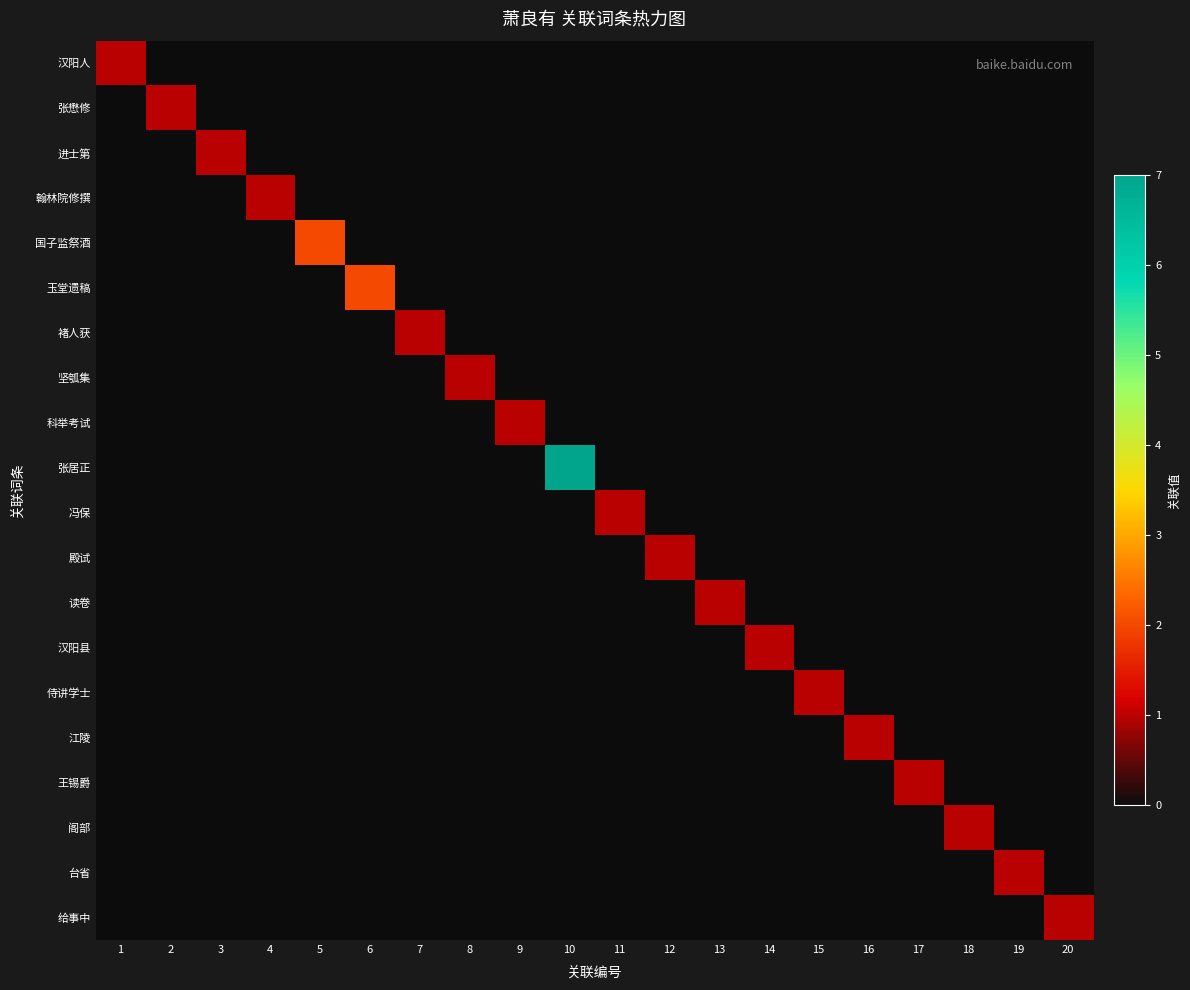

Between 5 and 18, which is larger?

5